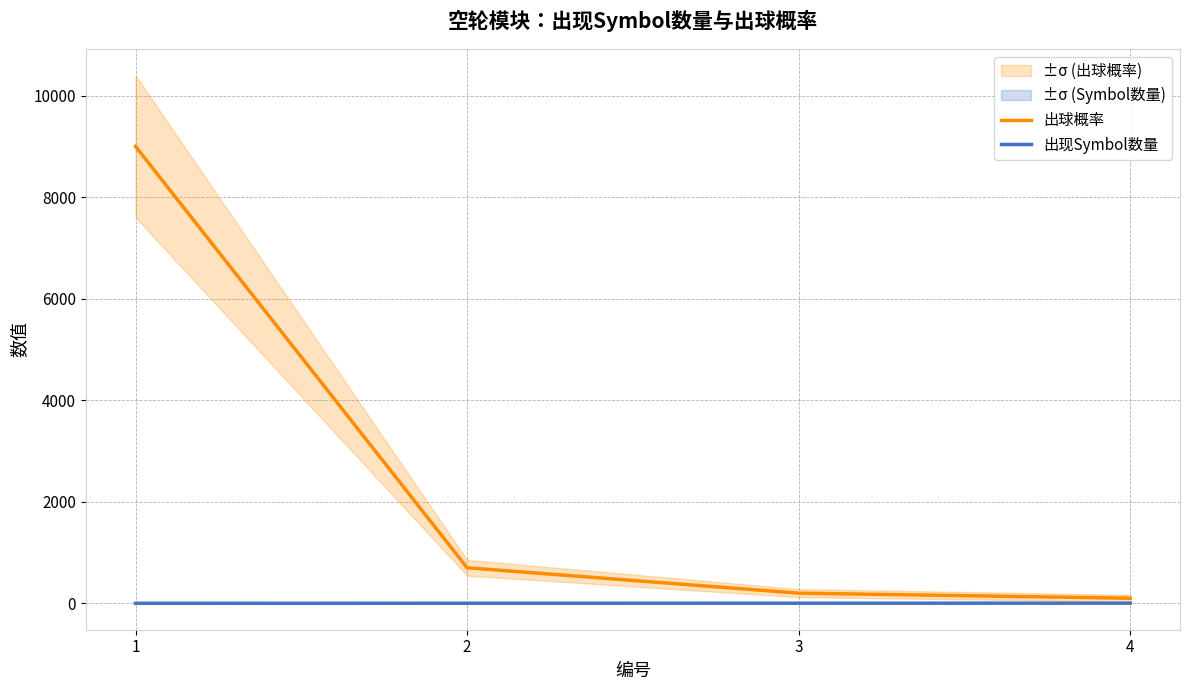

What is the difference between the second highest and minimum values in the 出球概率 series?

600